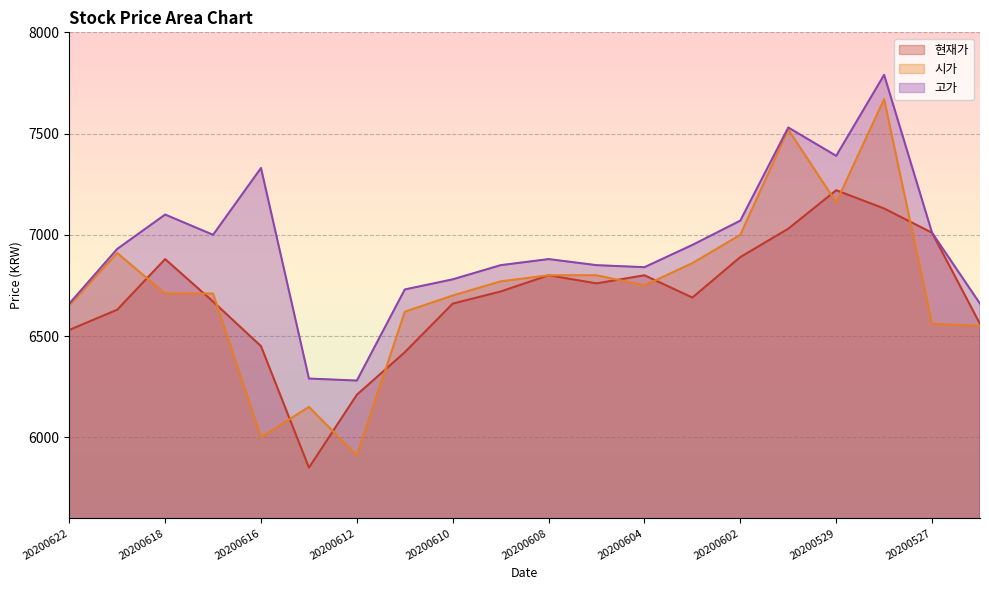

Which series has the largest total across all categories?

고가